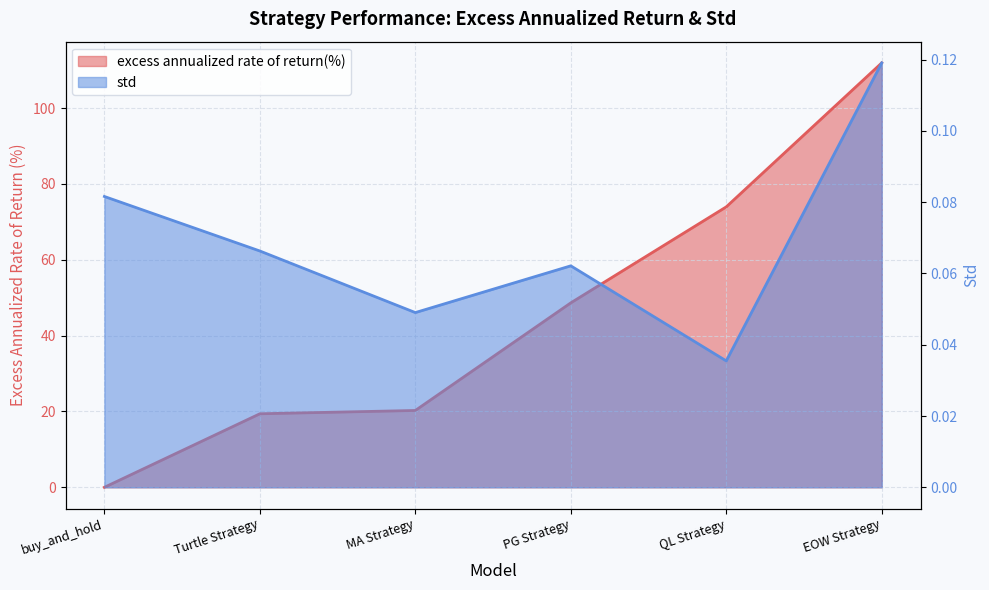

Which label corresponds to the smallest value in the chart?

buy_and_hold